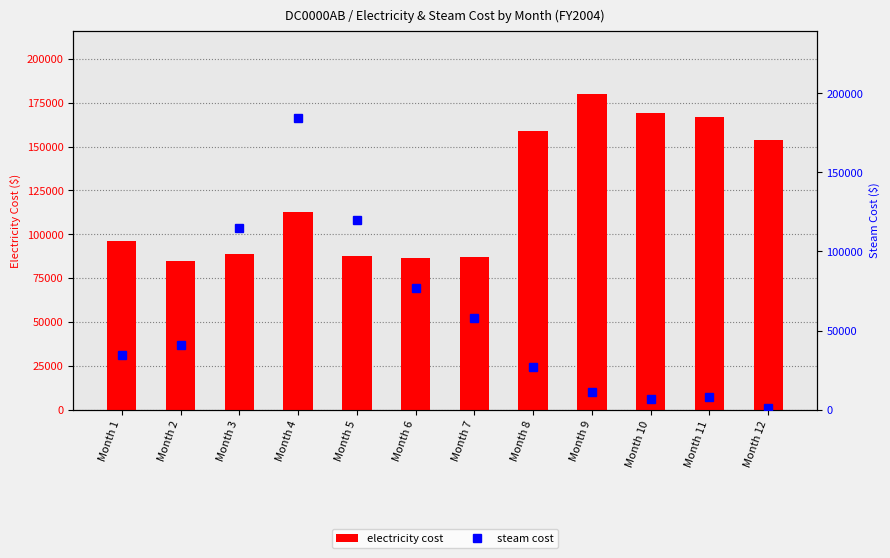

Rank the categories by Electricity (Cost) value from lowest to highest.

Month 2, Month 6, Month 7, Month 5, Month 3, Month 1, Month 4, Month 12, Month 8, Month 11, Month 10, Month 9